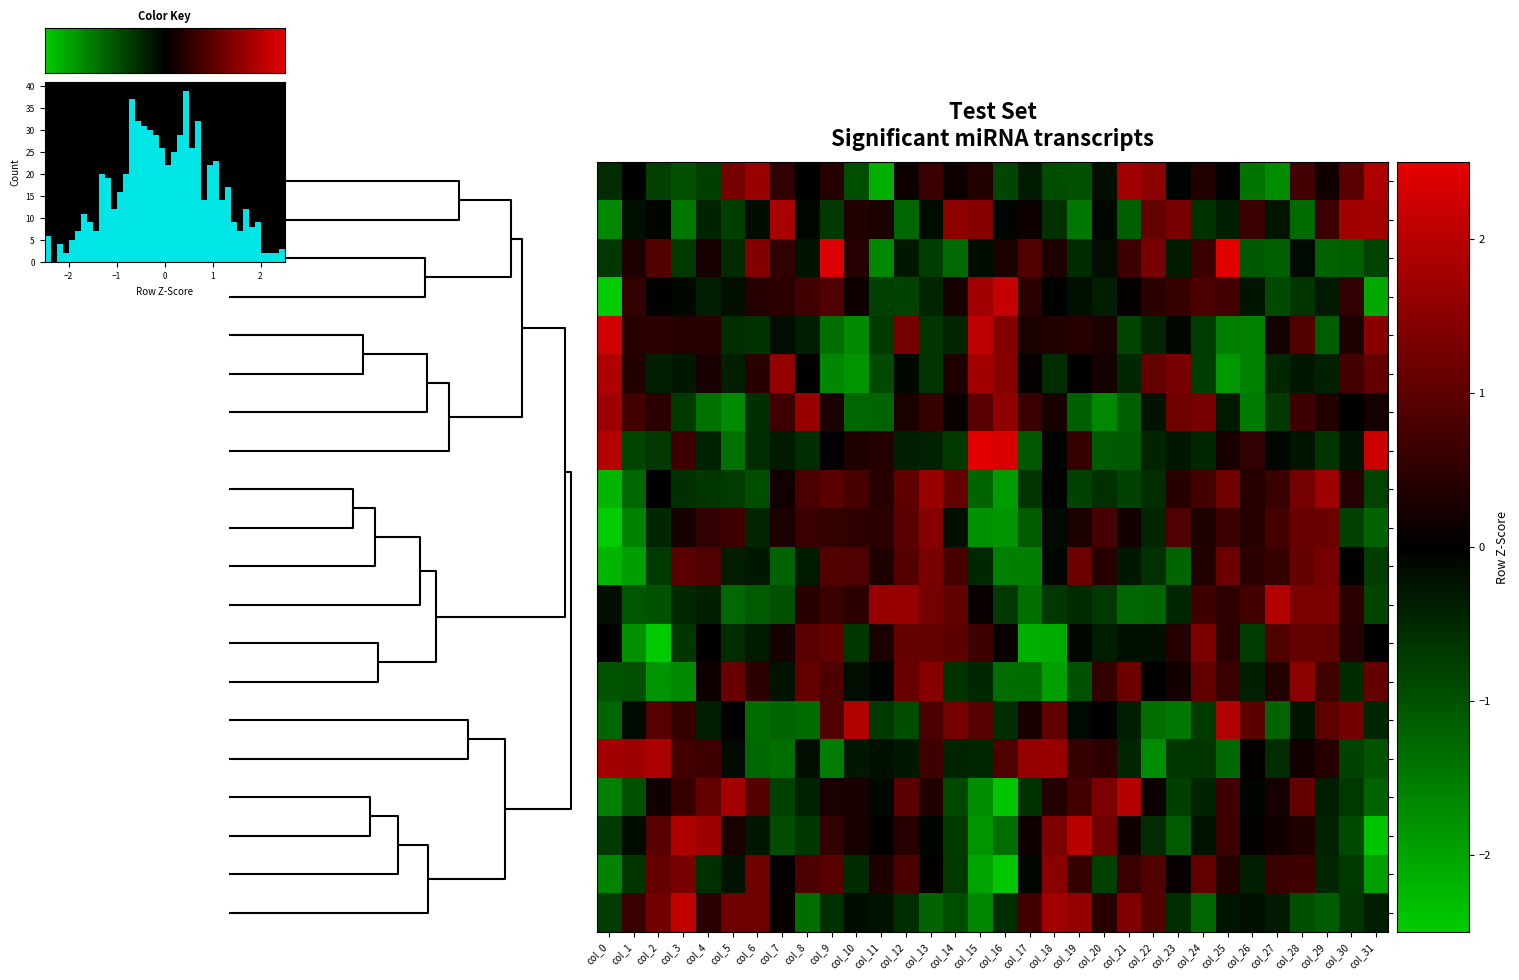

True or false: row_10 has a value of -0.1 at 22.

False